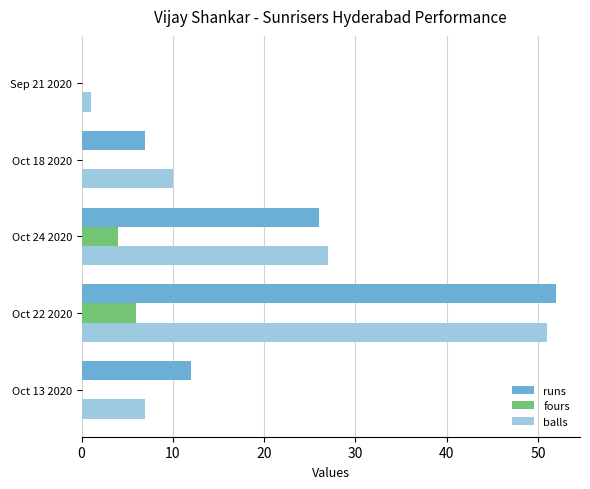

Is it true that runs equals 2 at Oct 18 2020?

False